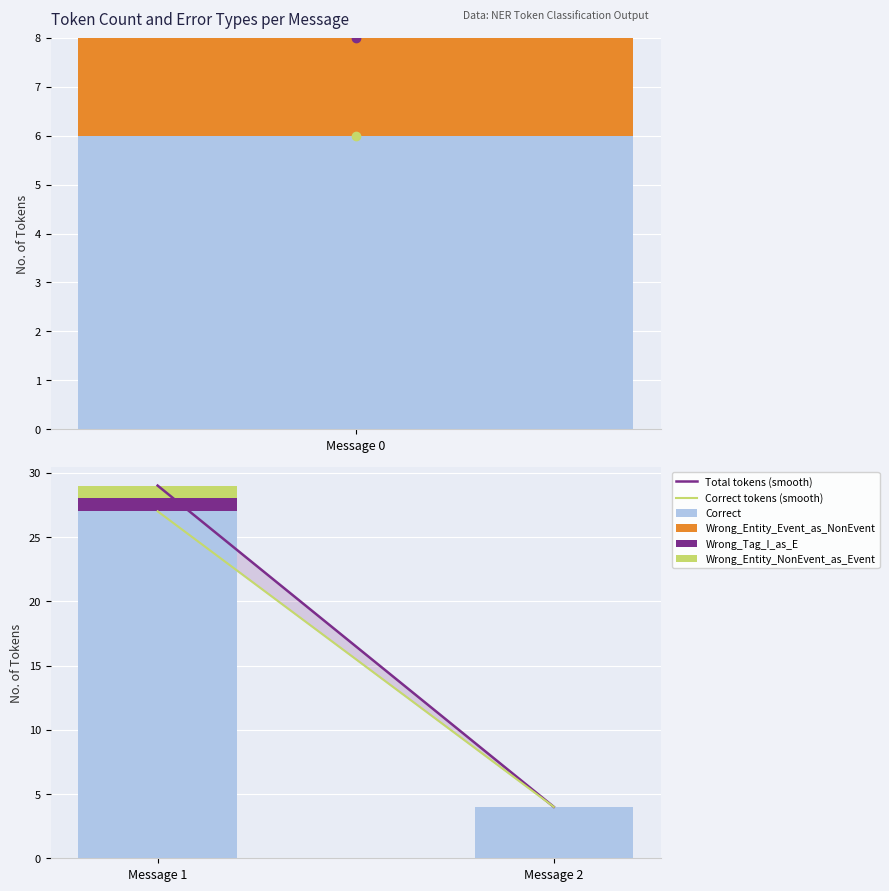

What is the value of the Wrong_Tag_I_as_E bar at the 2nd from the left?

1